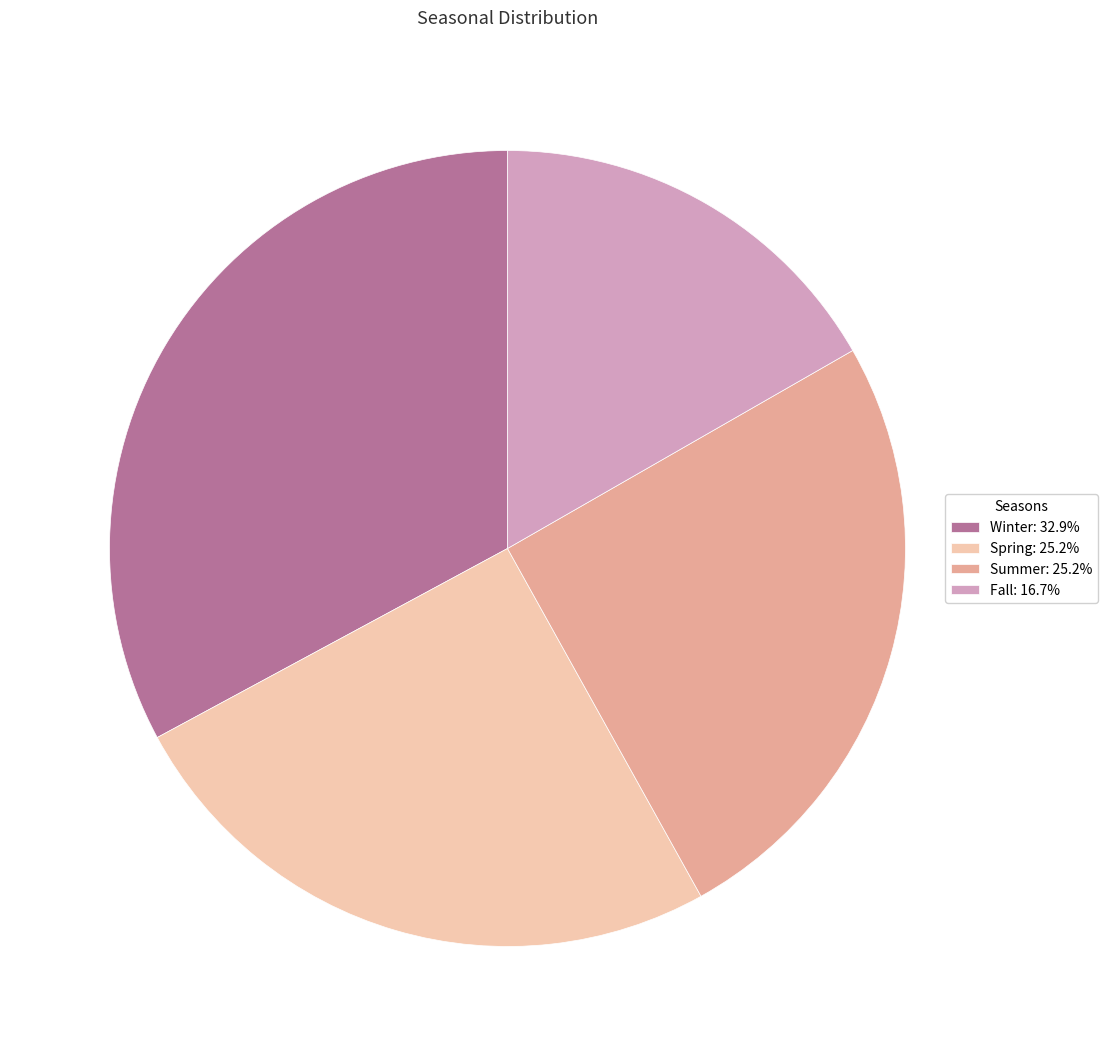

Which category has the smallest portion of the pie?

Fall